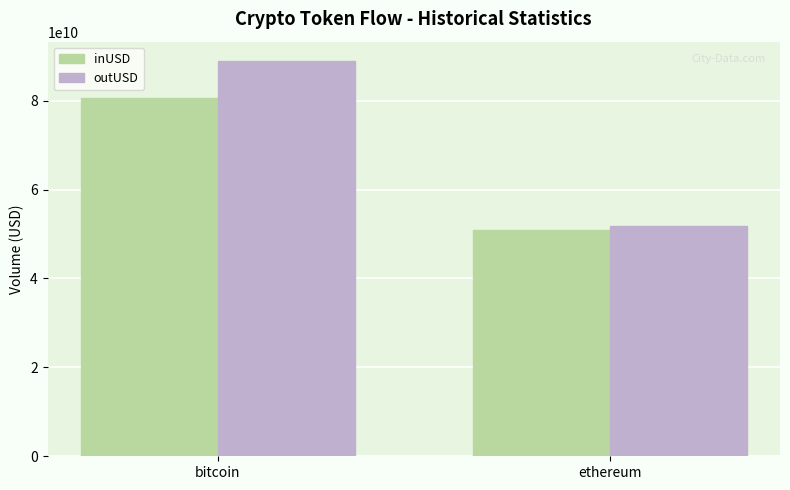

At bitcoin, list the series in order from smallest to largest.

inUSD, outUSD